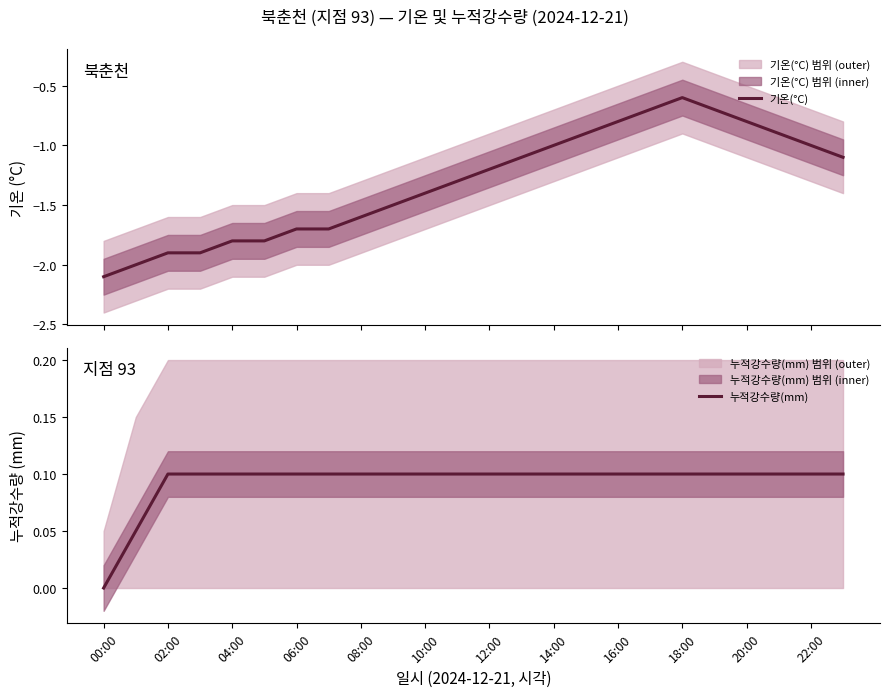

Where does the 기온(°C) series first go above -1?

15